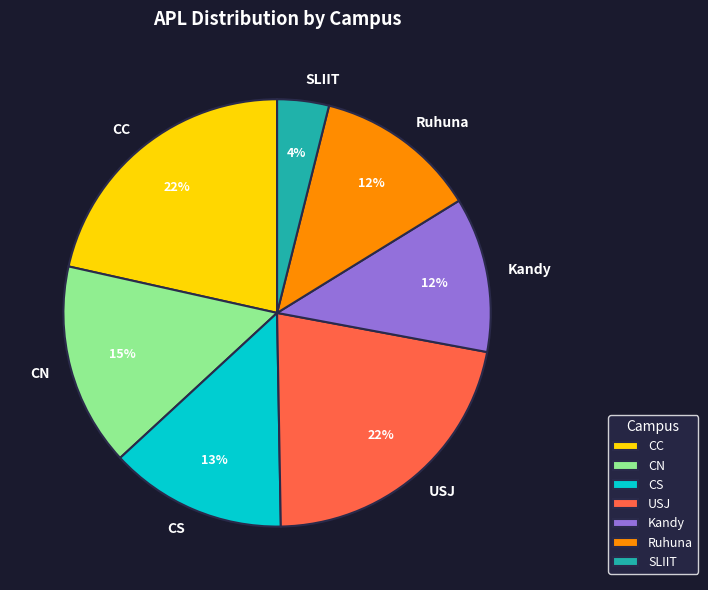

Is Ruhuna the majority of the pie?

No